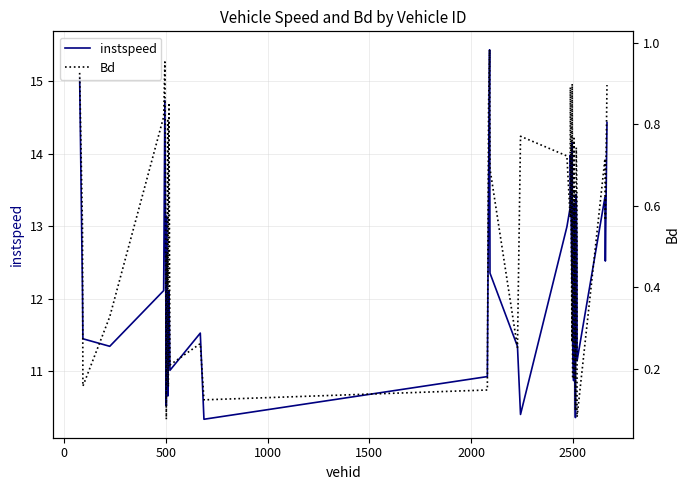

What is the value of the Bd point at the 21st from the left?

0.3